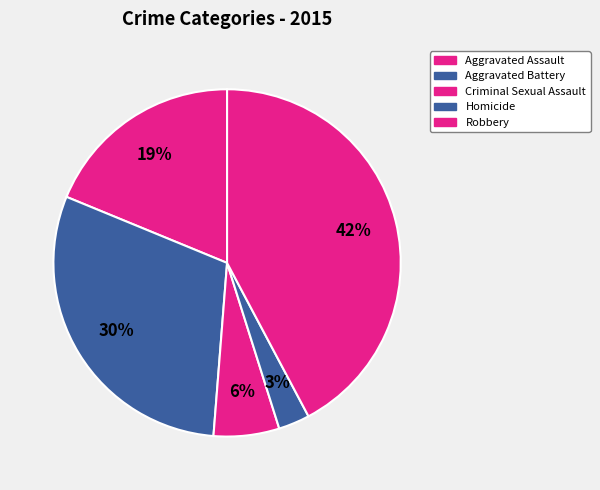

How many slices are in this pie chart?

5